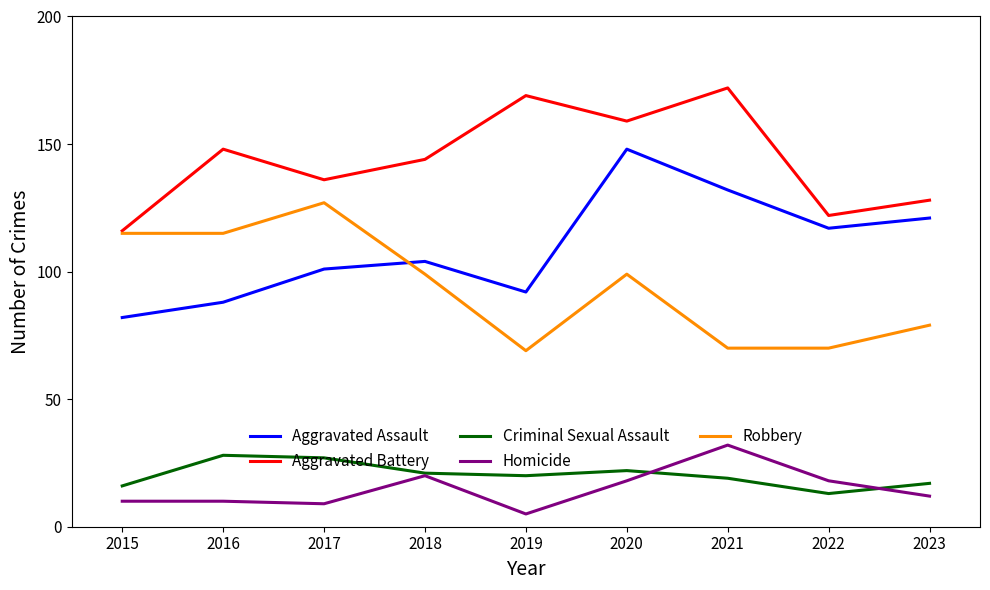

What value does the Criminal Sexual Assault series have at 2018, to the nearest 5?

20